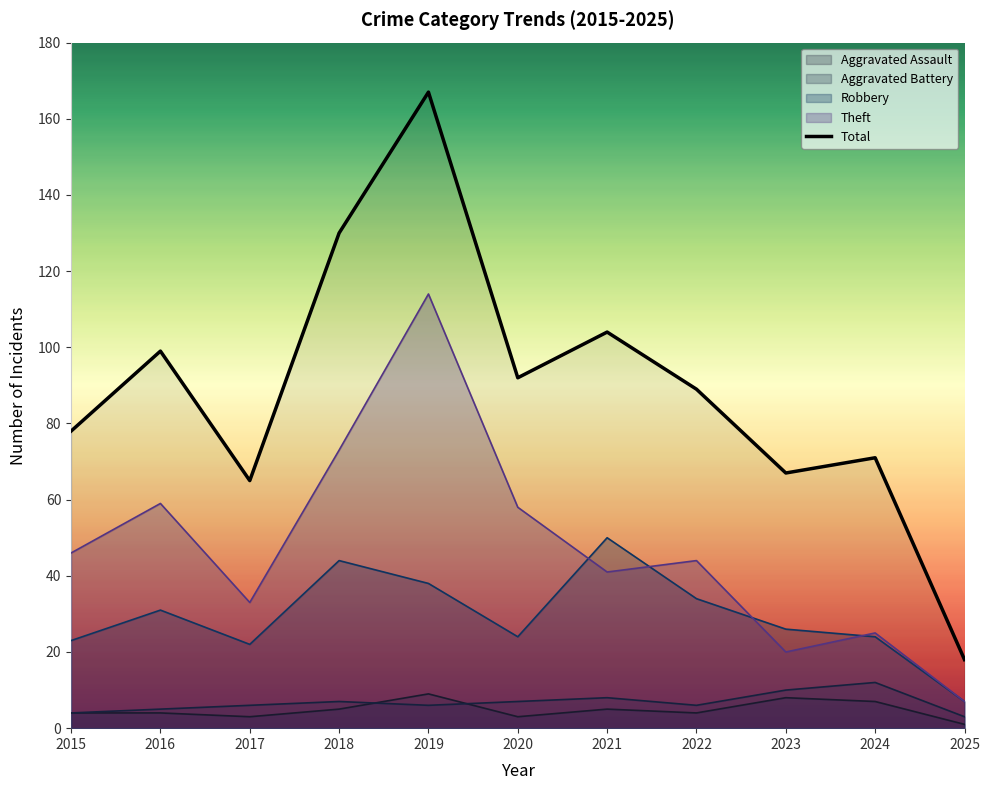

Which category has the lowest value across all series?

2025